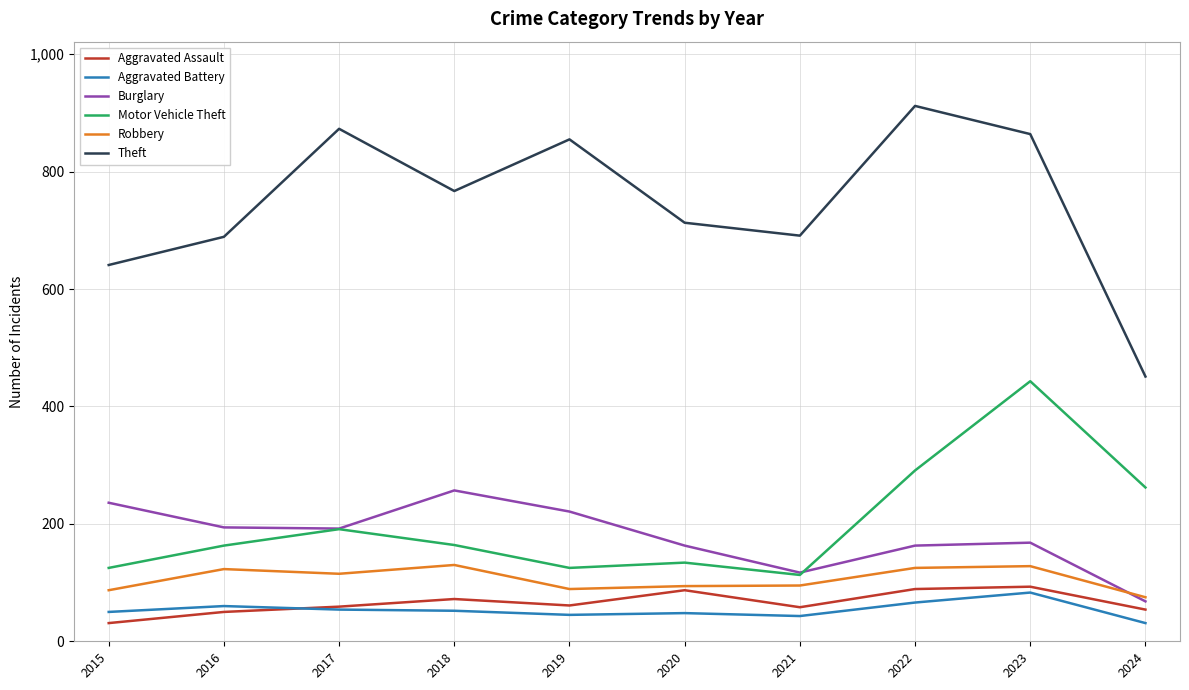

Which series has the largest range (max minus min)?

Theft